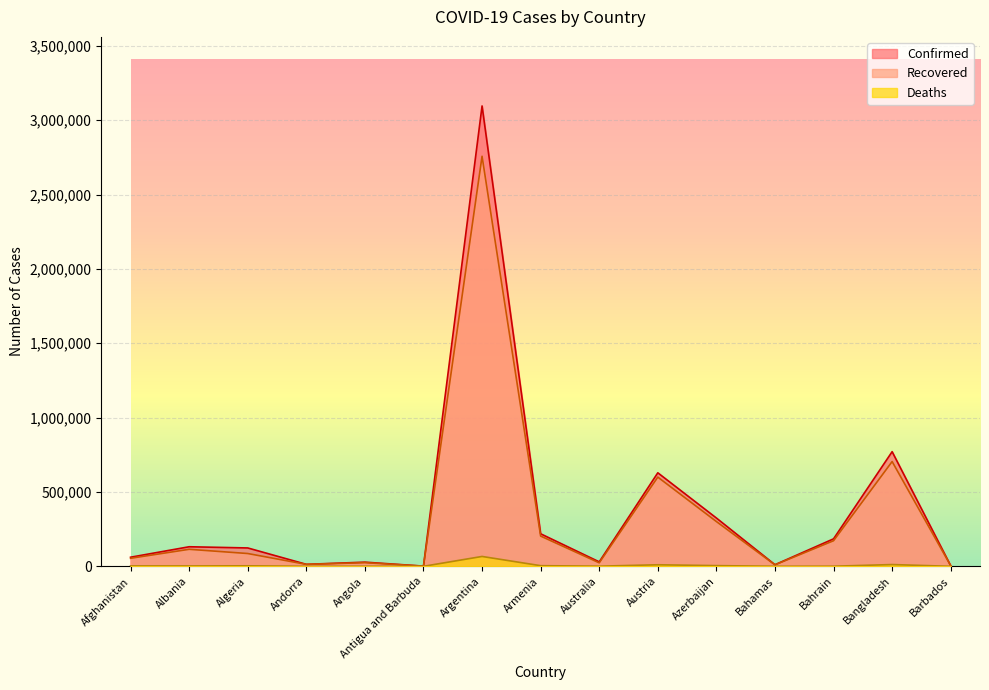

In Recovered, how many points are higher than both neighbors (excluding endpoints)?

5